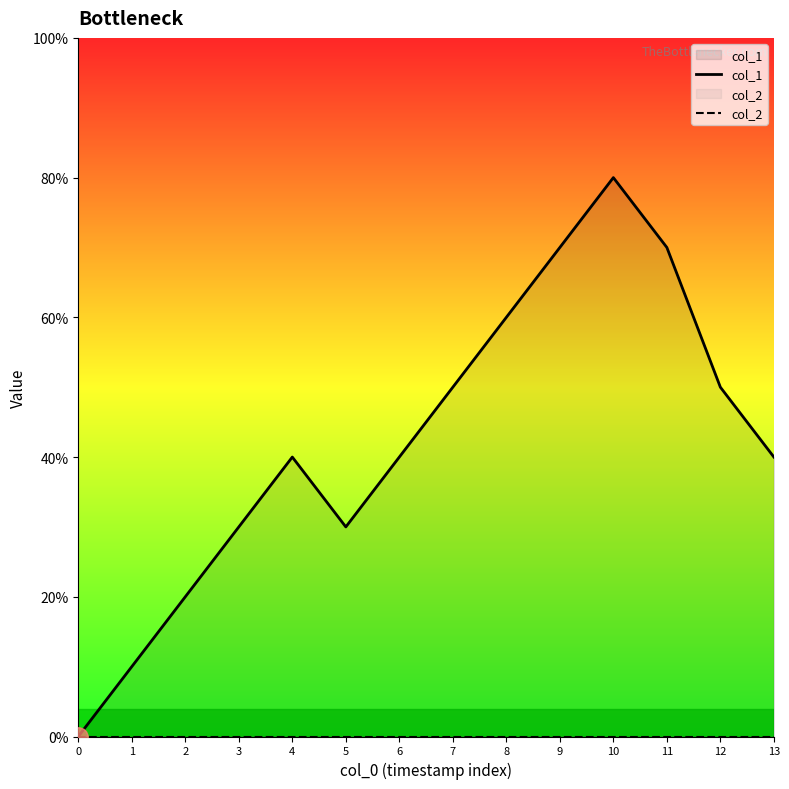

Rank the series by their maximum value, from lowest to highest.

col_2, col_1